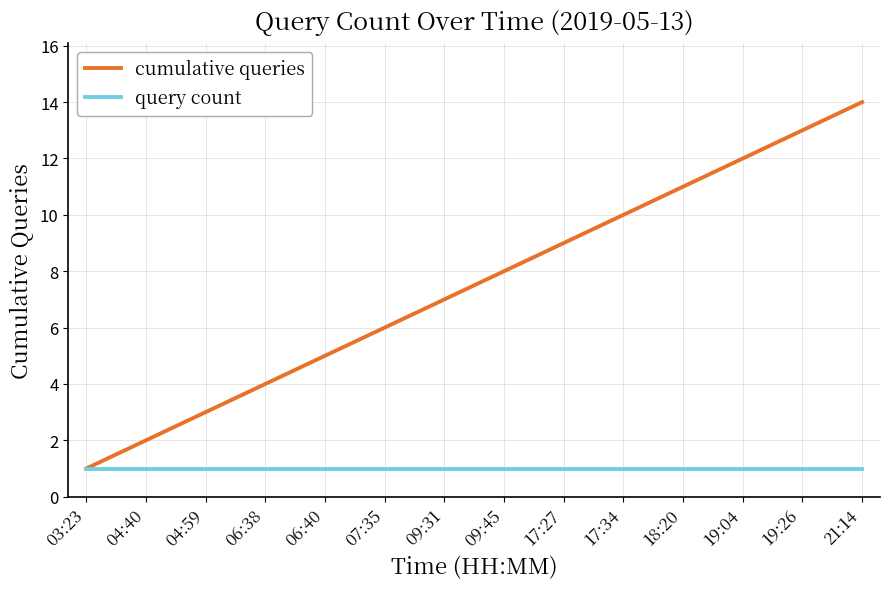

What is the total value across all series at 17:27?

10